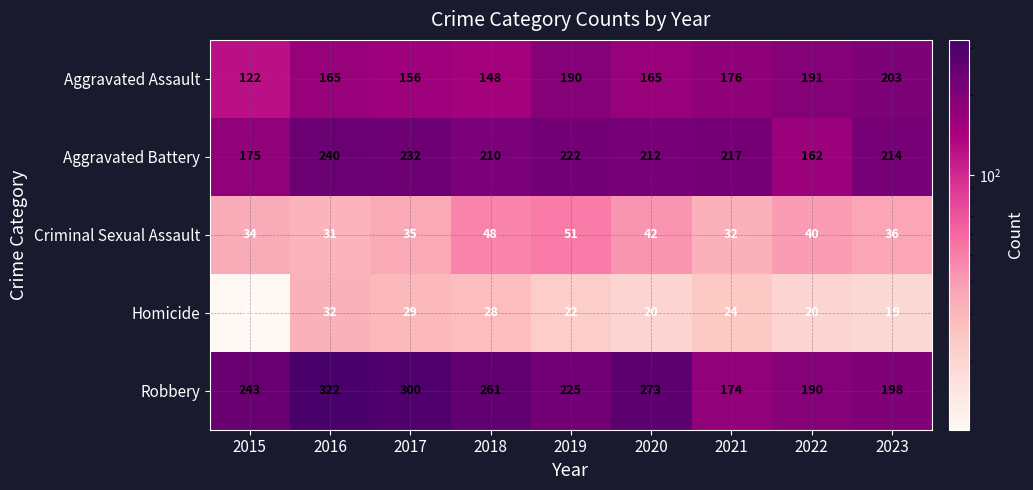

The value of Aggravated Battery at 2016 is 240. True or false?

True